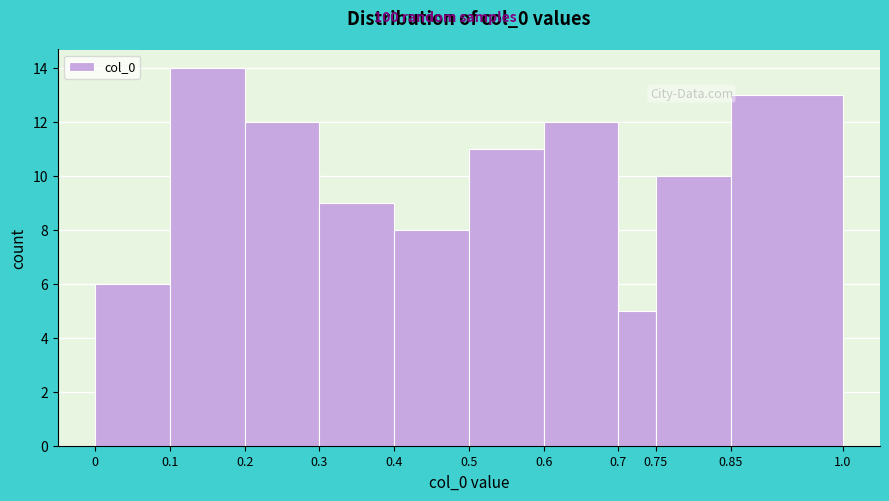

Over which range of the x-axis is the bar tallest?

0.1 to 0.2